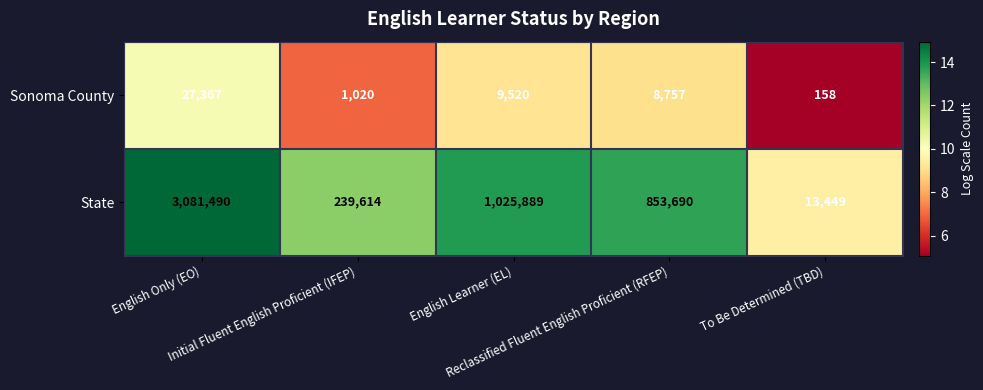

What is the greatest value displayed?

3081490